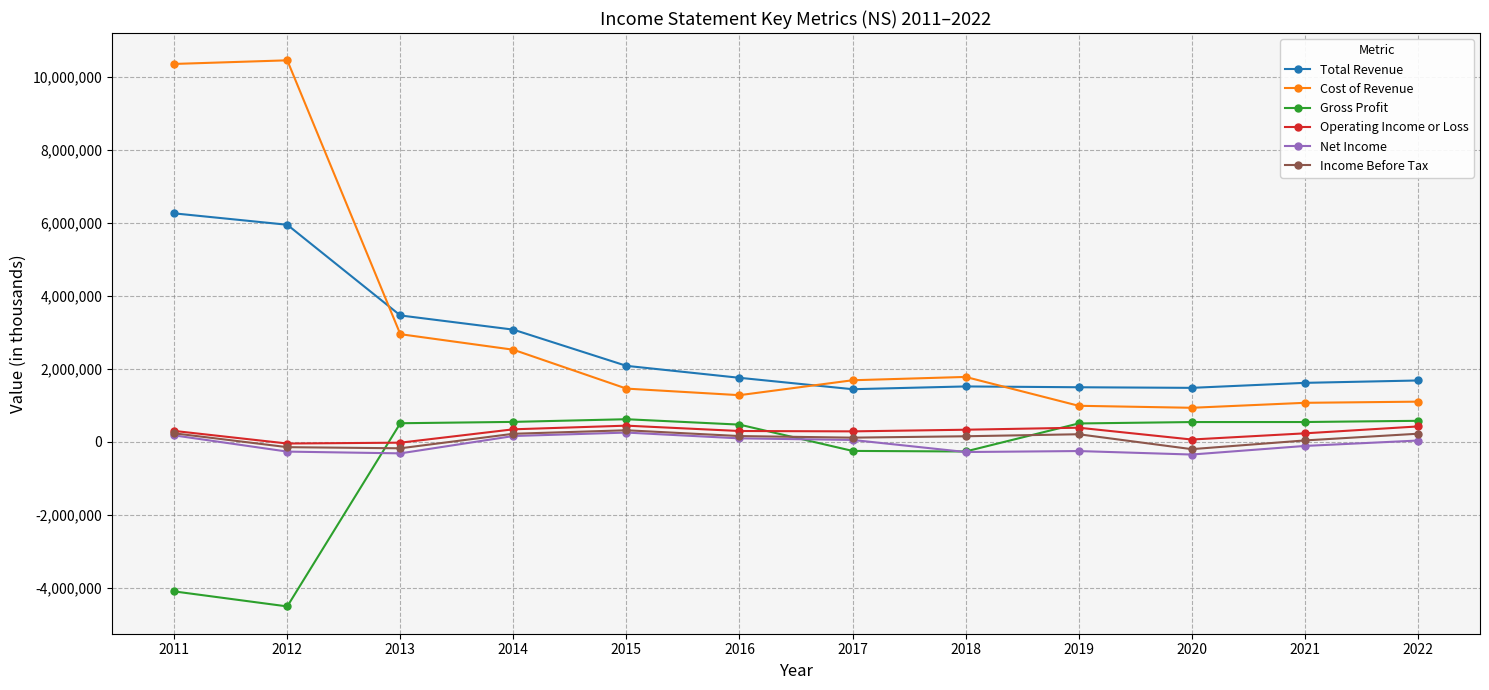

Which series has the largest range (max minus min)?

Cost of Revenue